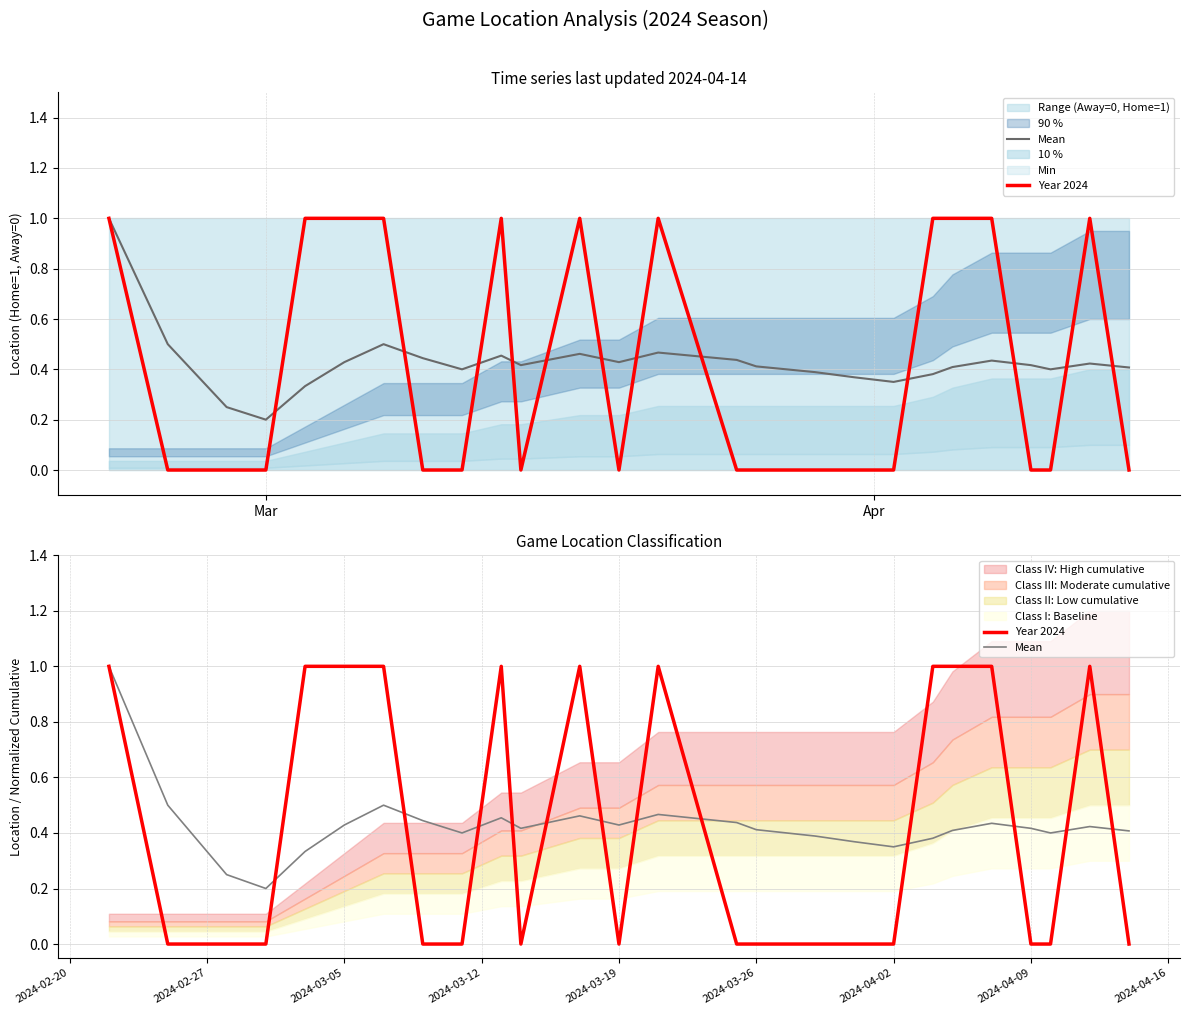

The Mean series shows 0.2 at 3. True or false?

False